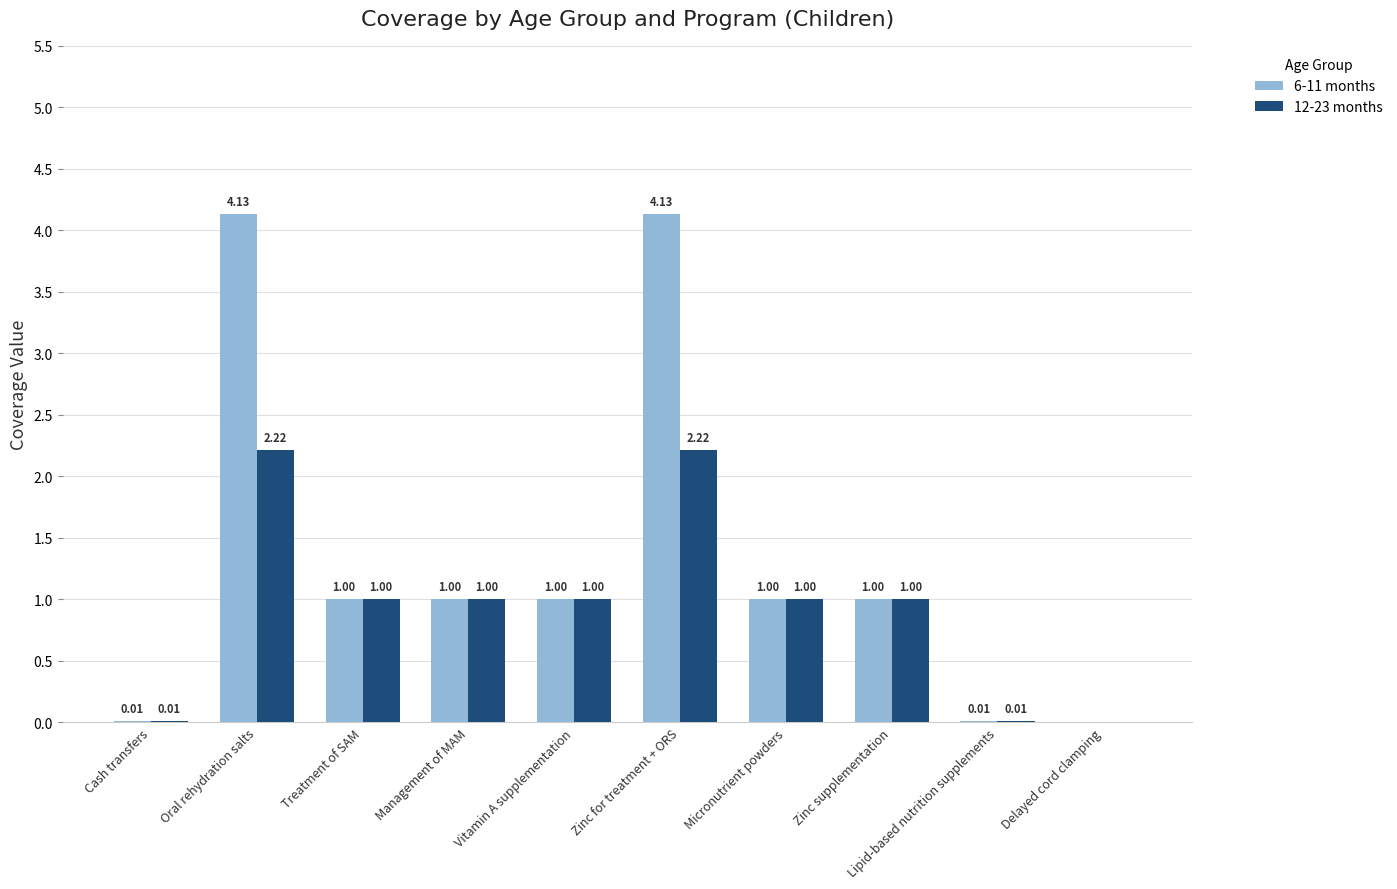

Are the bars grouped side by side (vs. stacked)?

Yes